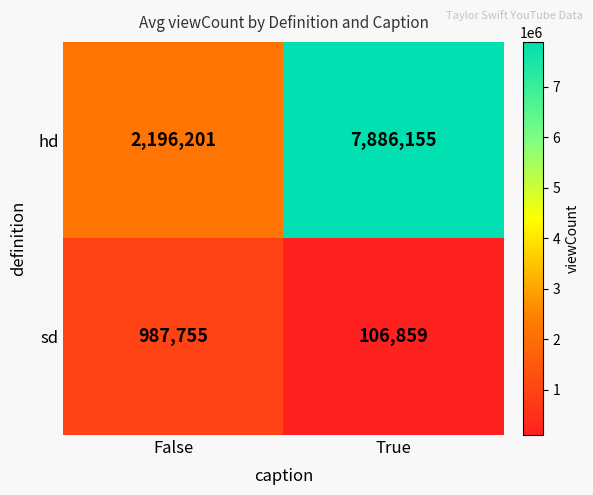

What is the smallest value displayed?

106859